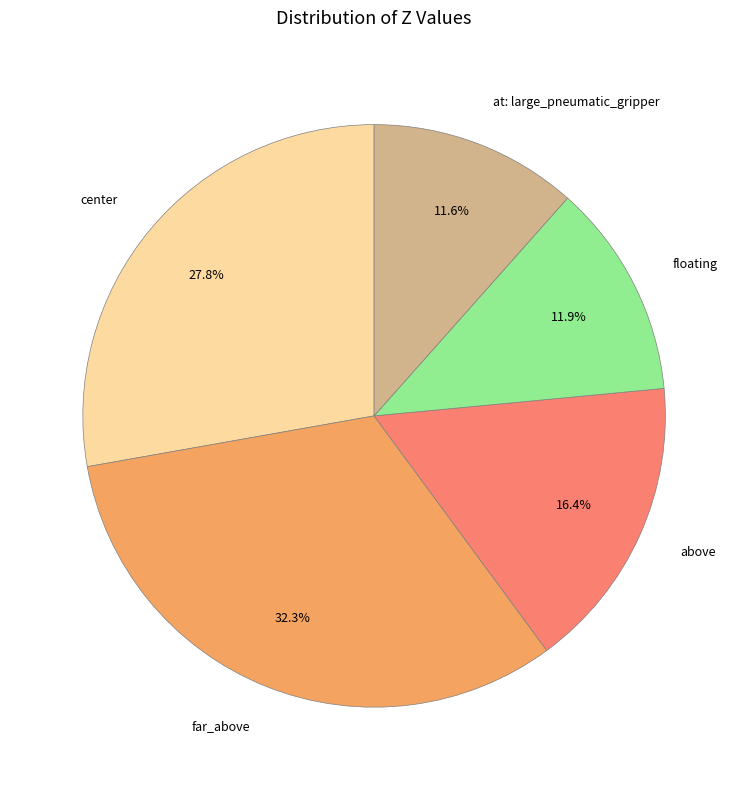

Does any single category account for the majority?

No